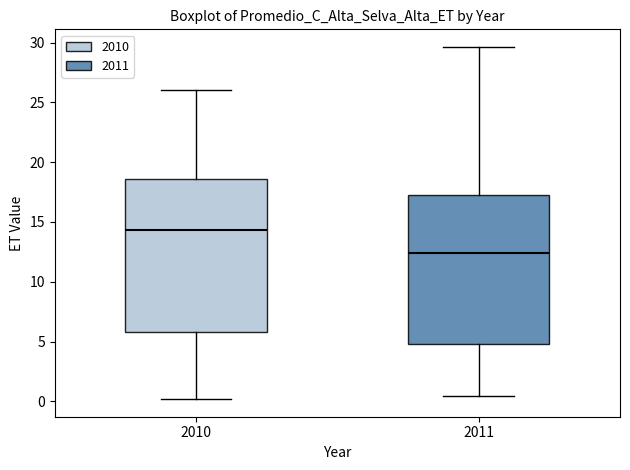

Which box's median line is the lowest?

2011